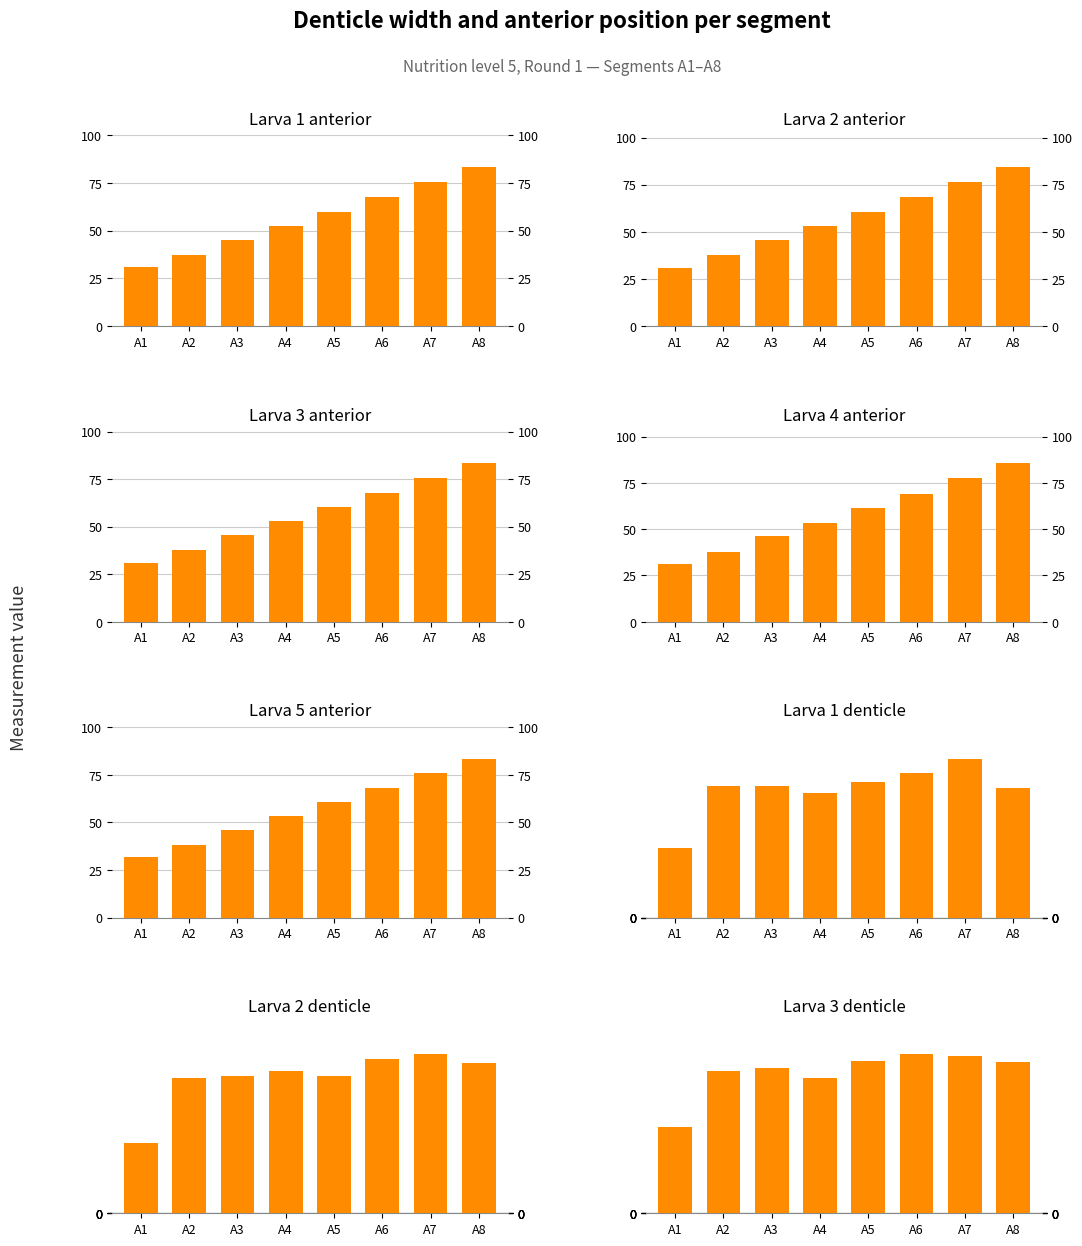

What is the difference between the maximum and minimum values in the denticle width series?

2.2